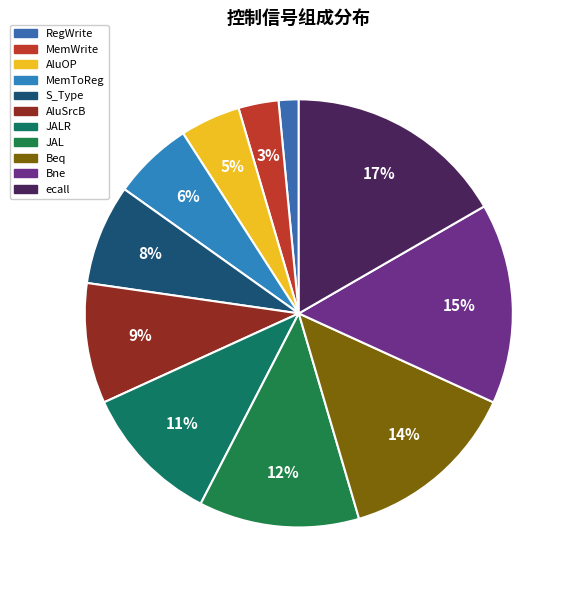

To the nearest percent, what is the difference between the Beq and AluSrcB slice percentages?

5%